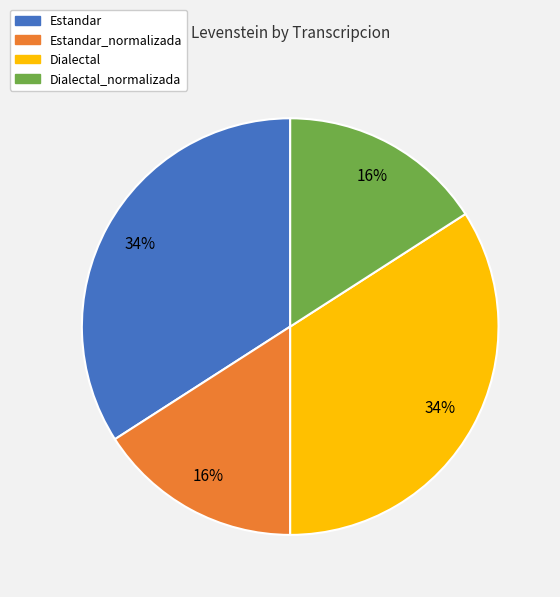

Is there any slice that represents more than half of the pie?

No